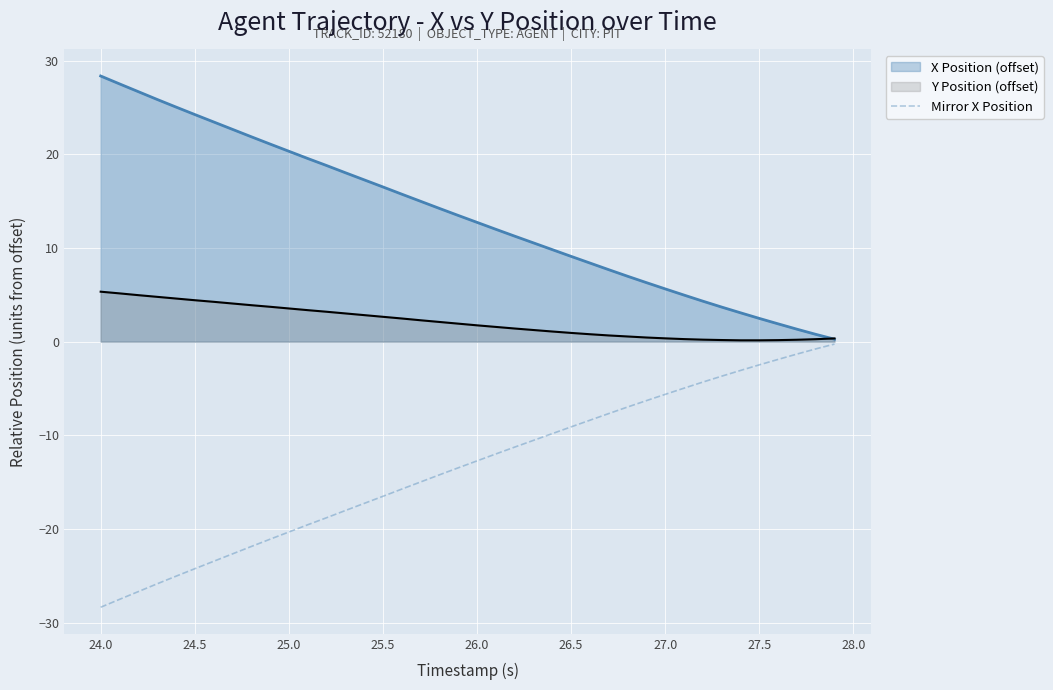

Is it true that Mirror X Position equals -20.3 at 25.0?

True